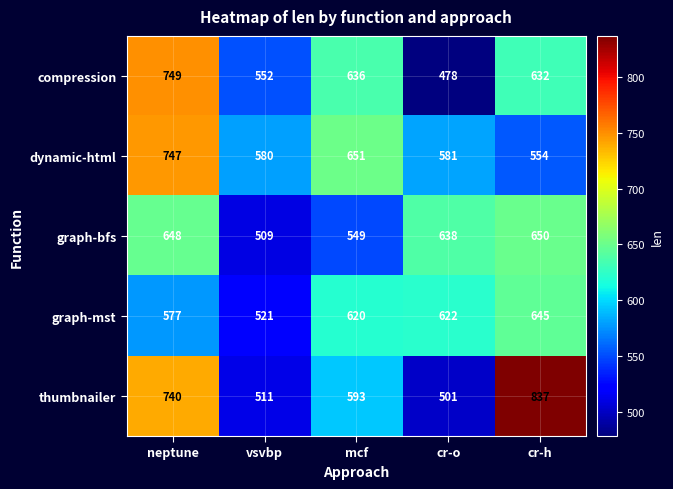

At which category is the sum across all series the highest?

neptune